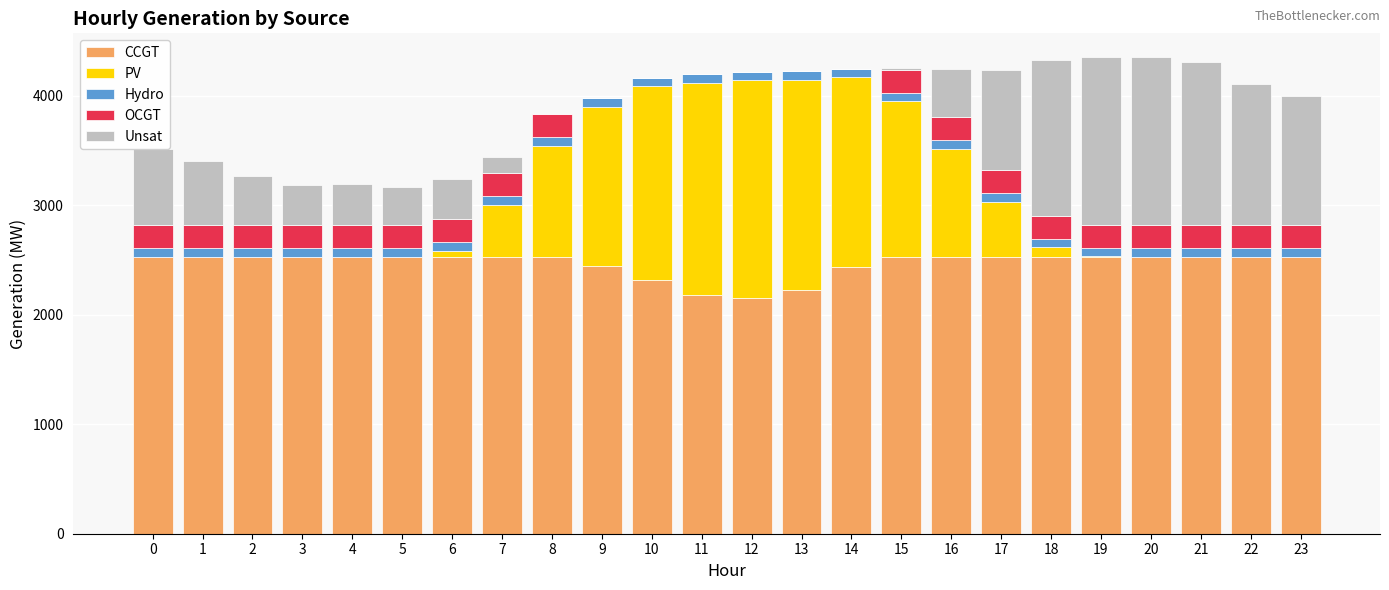

What is the highest value of the CCGT series?

2530